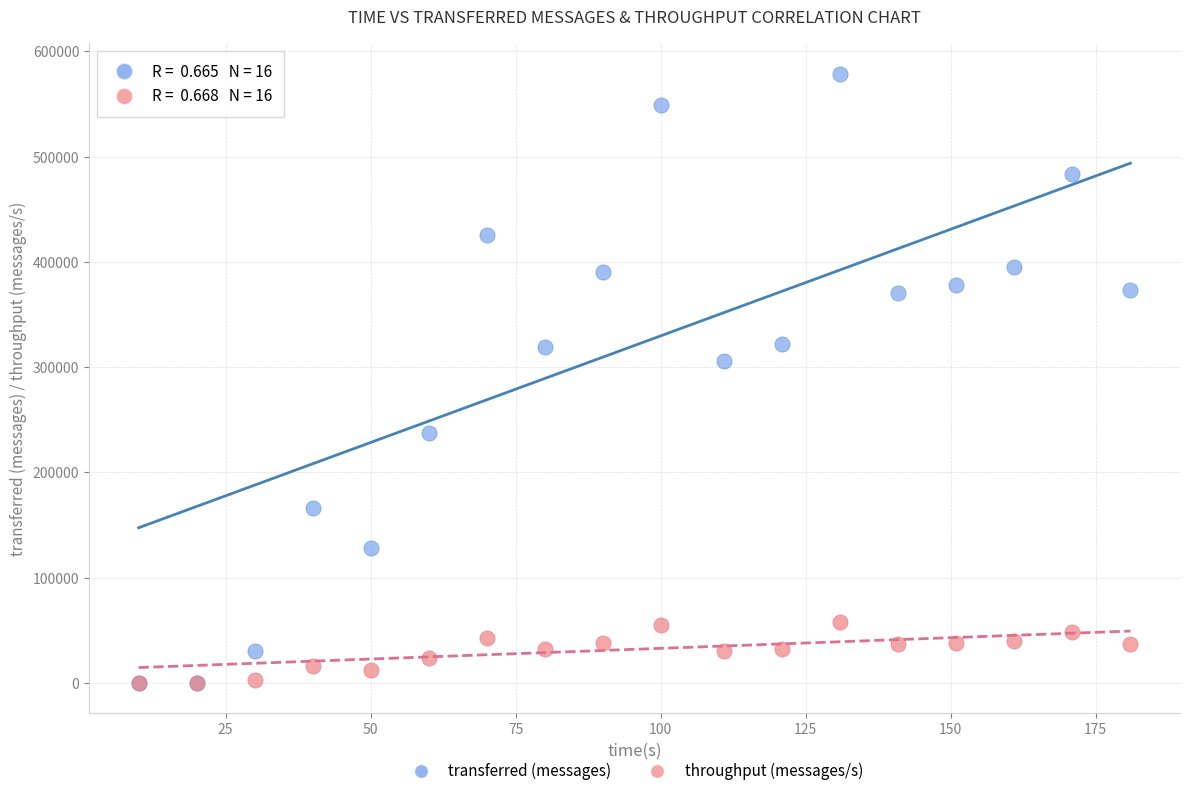

What are all the series names shown in the legend?

transferred (messages), throughput (messages/s)